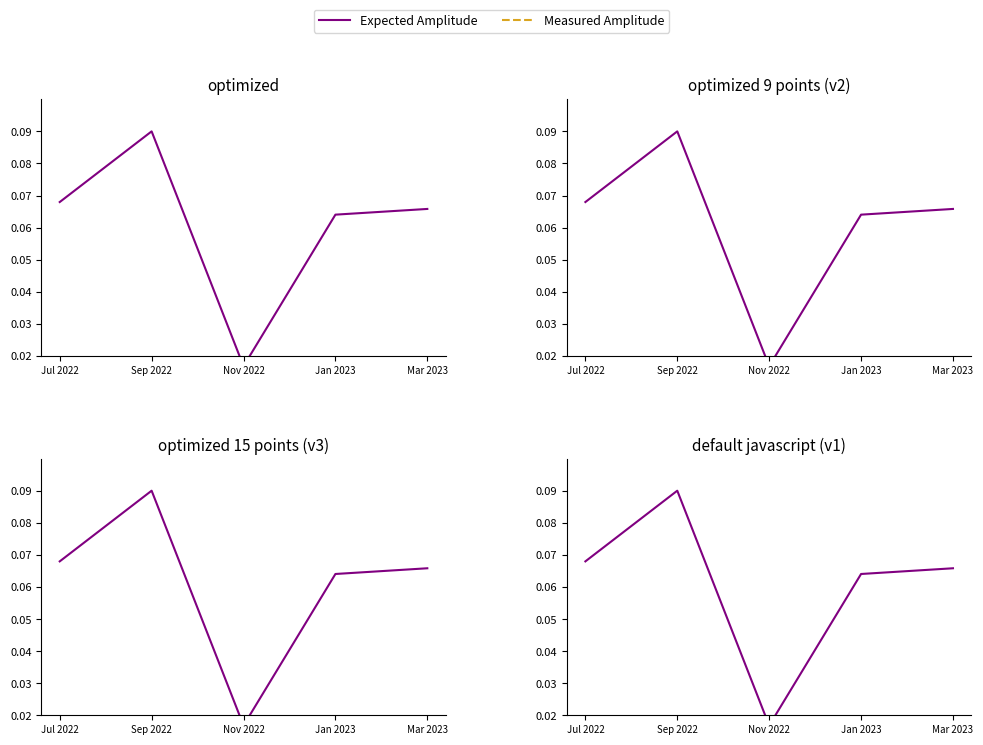

How many data points does each series have?

5